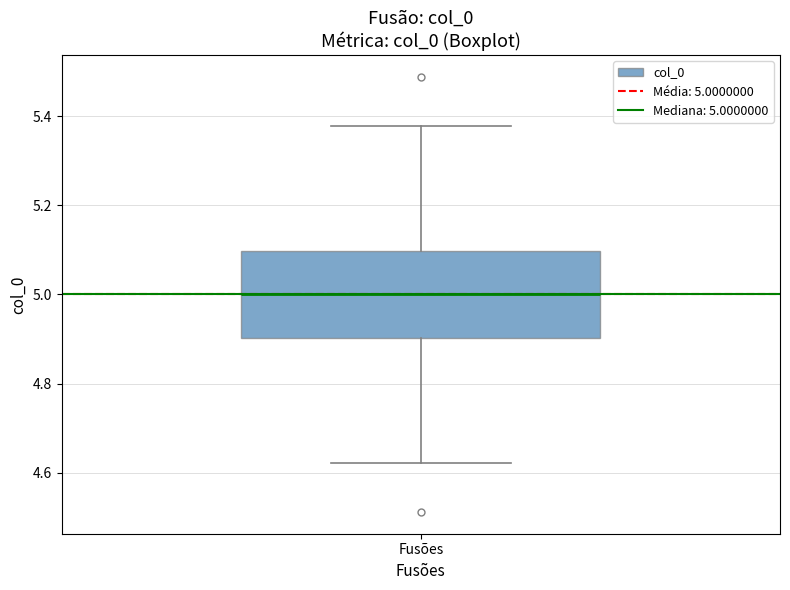

Read this box plot against the y-axis: the position of the median line, the range covered by the box, and the ends of both whiskers. The values are not printed on the chart, so give them approximately, as read against the axis.

median 5.00, box 4.90 to 5.10, whiskers 4.62 to 5.38